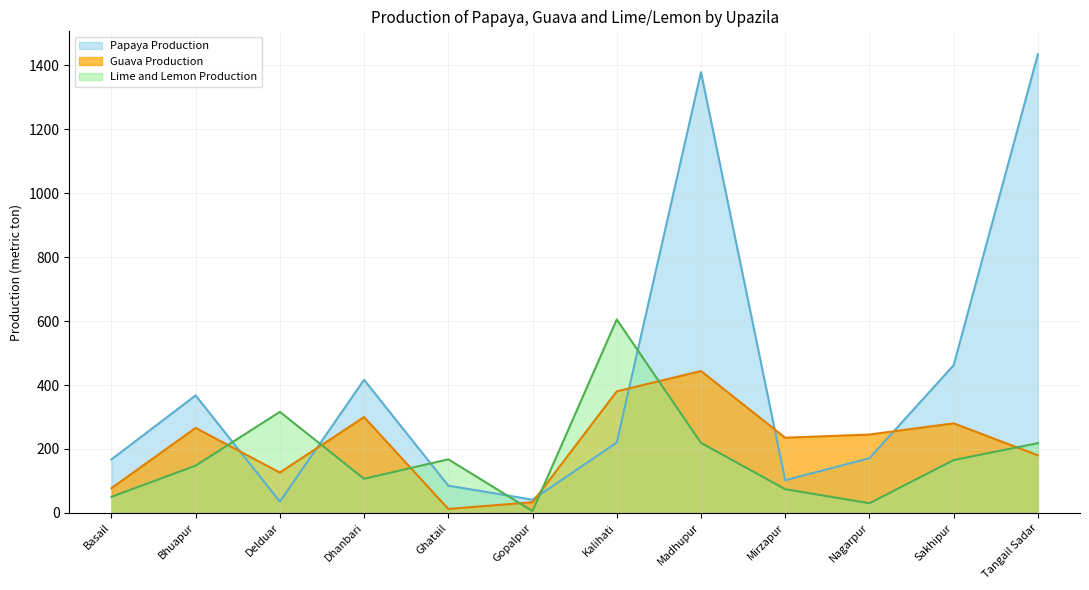

What is the total value across all series at Delduar?

477.0